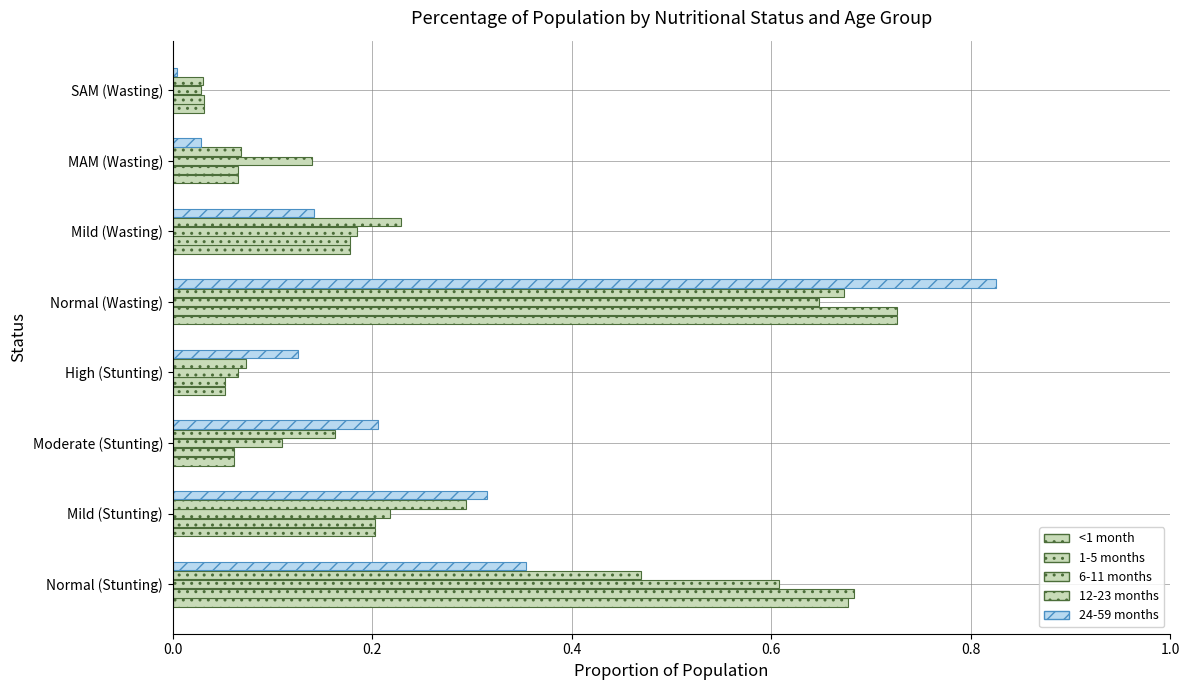

How many series are shown in this chart?

5